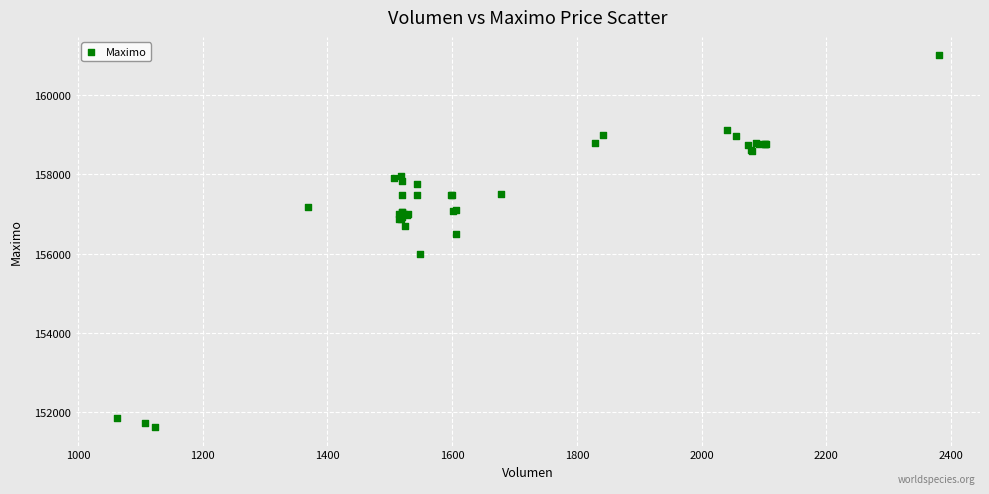

What Y value in the scatter plot is closest to 156316?

156500